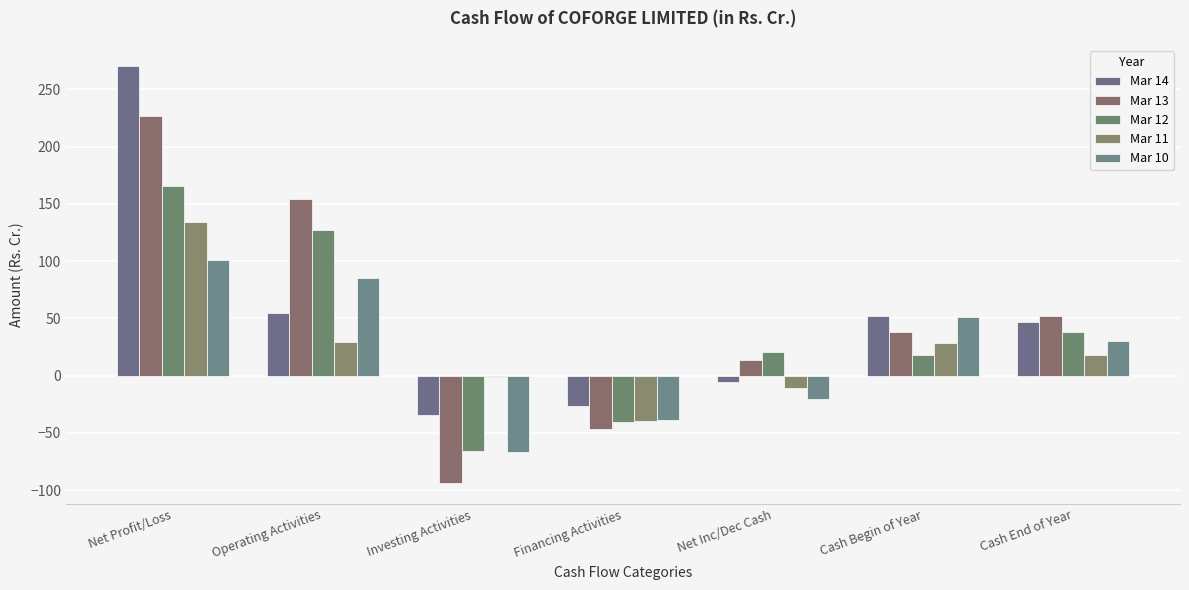

At which category does the chart reach its minimum across all series?

Investing Activities